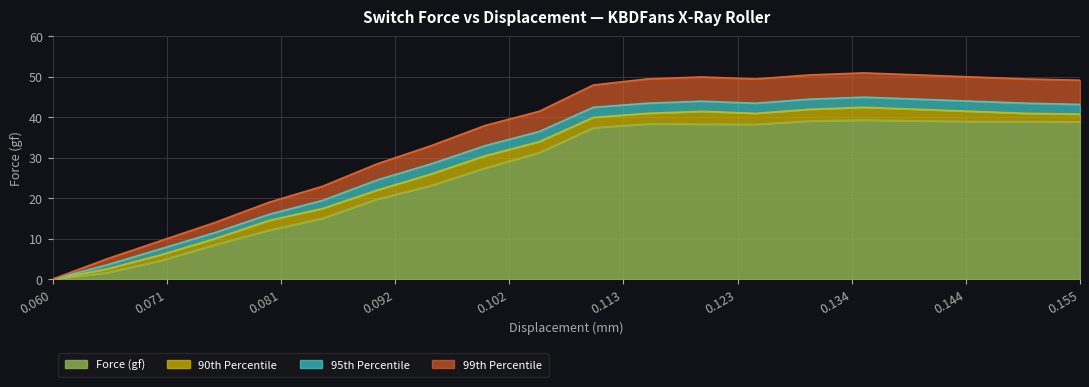

At which category does Force (gf) reach its first local valley?

0.125